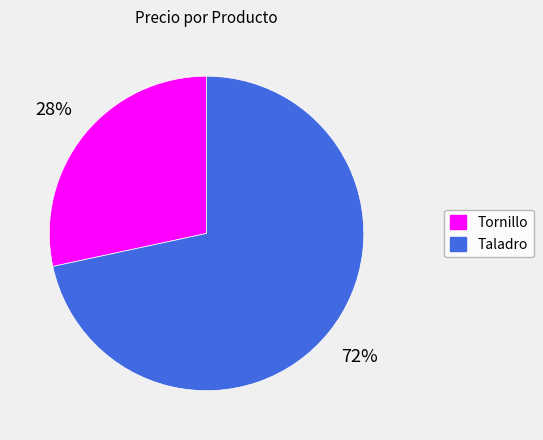

To the nearest percent, what is the average slice percentage?

50%